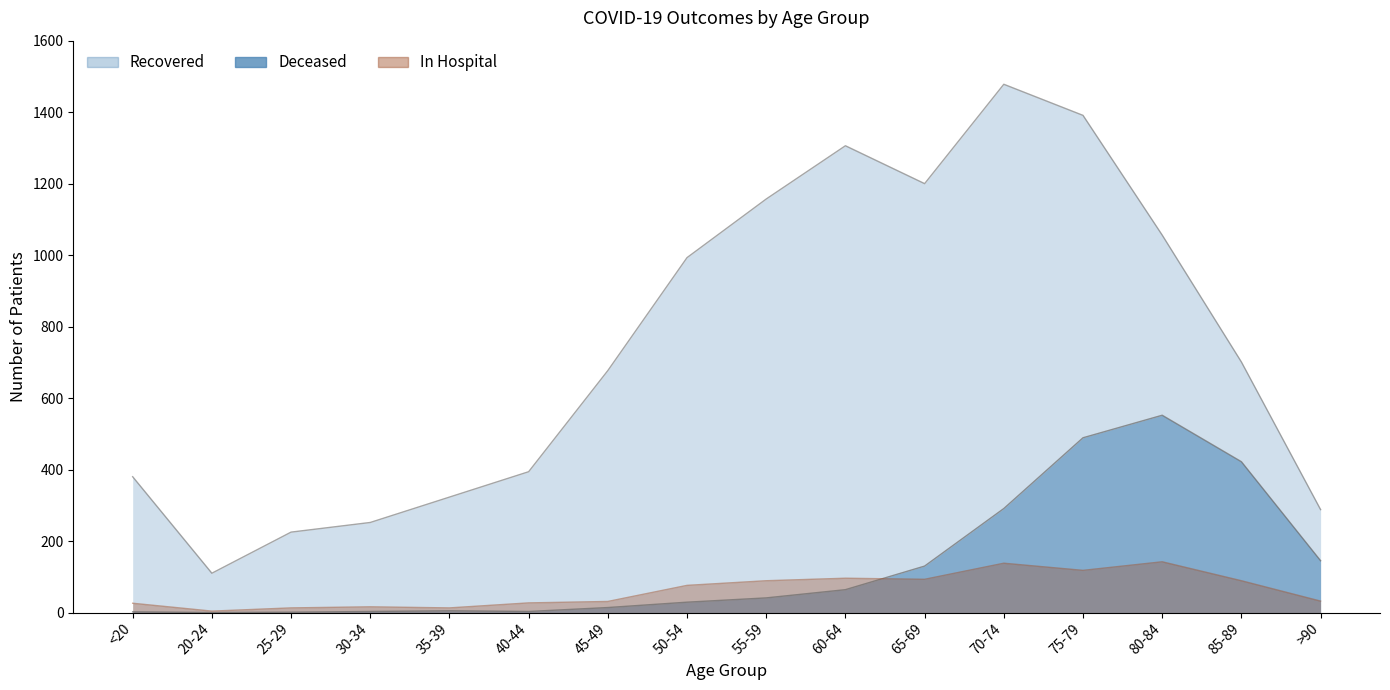

Rank the categories by patients_in_hospital value from lowest to highest.

20-24, 25-29, 35-39, 30-34, <20, 40-44, 45-49, >90, 50-54, 55-59, 85-89, 65-69, 60-64, 75-79, 70-74, 80-84